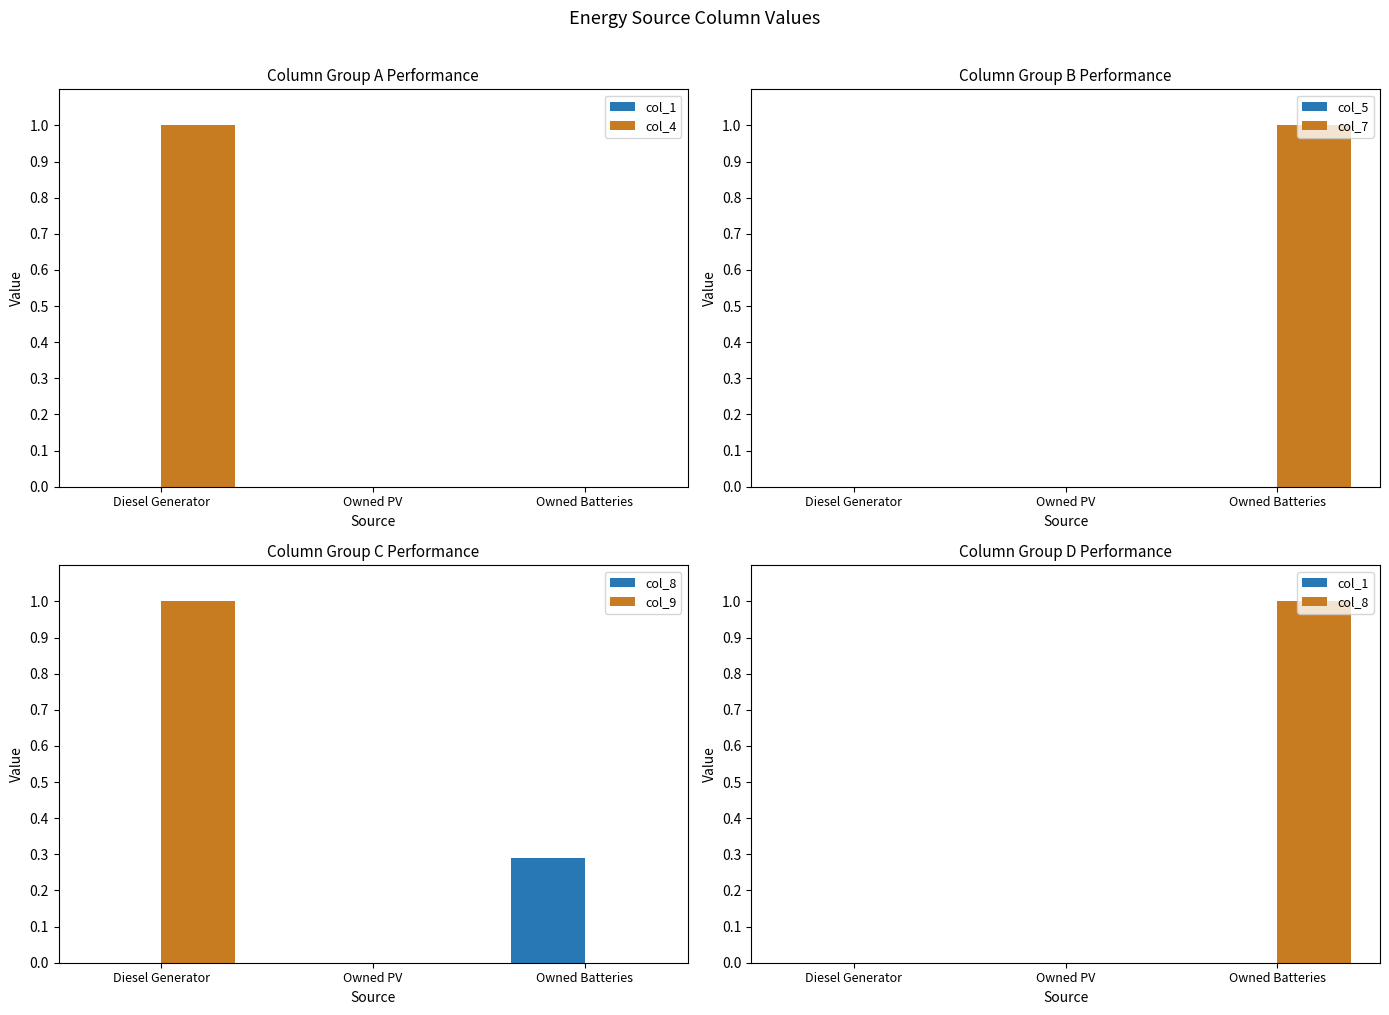

What are all the series names shown in the legend?

col_1, col_4, col_5, col_7, col_8, col_9